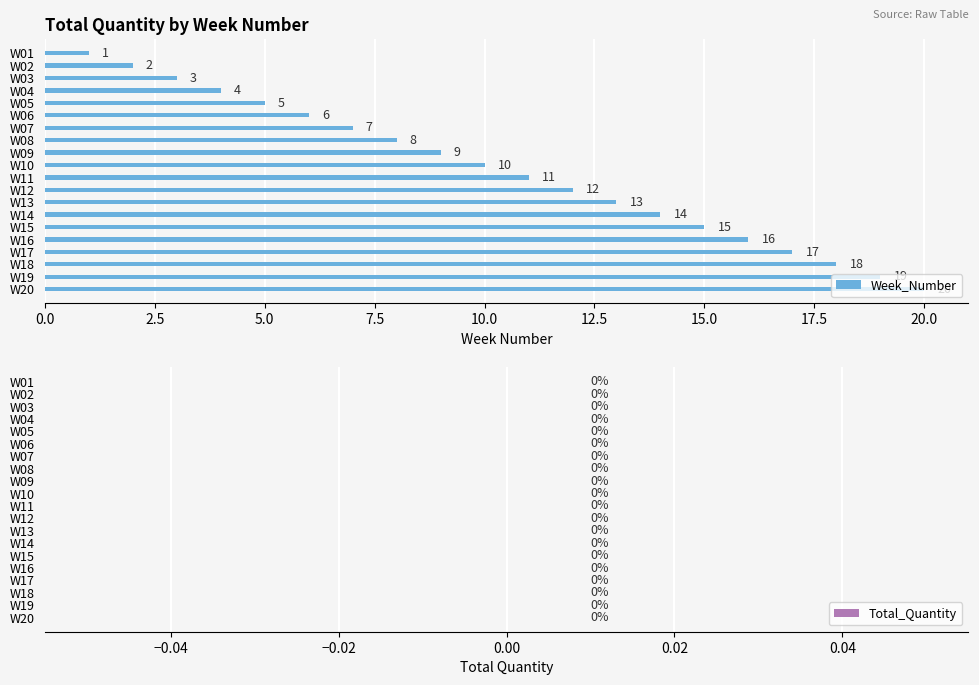

How many data points does each series have?

20